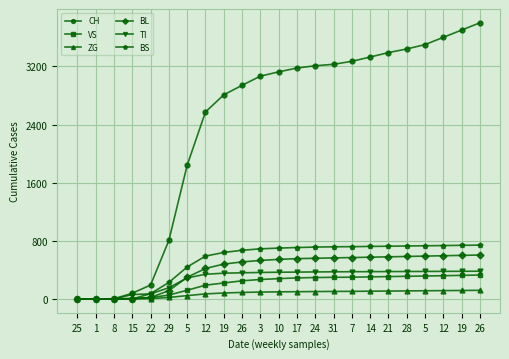

The VS series shows 179 at 5. True or false?

False